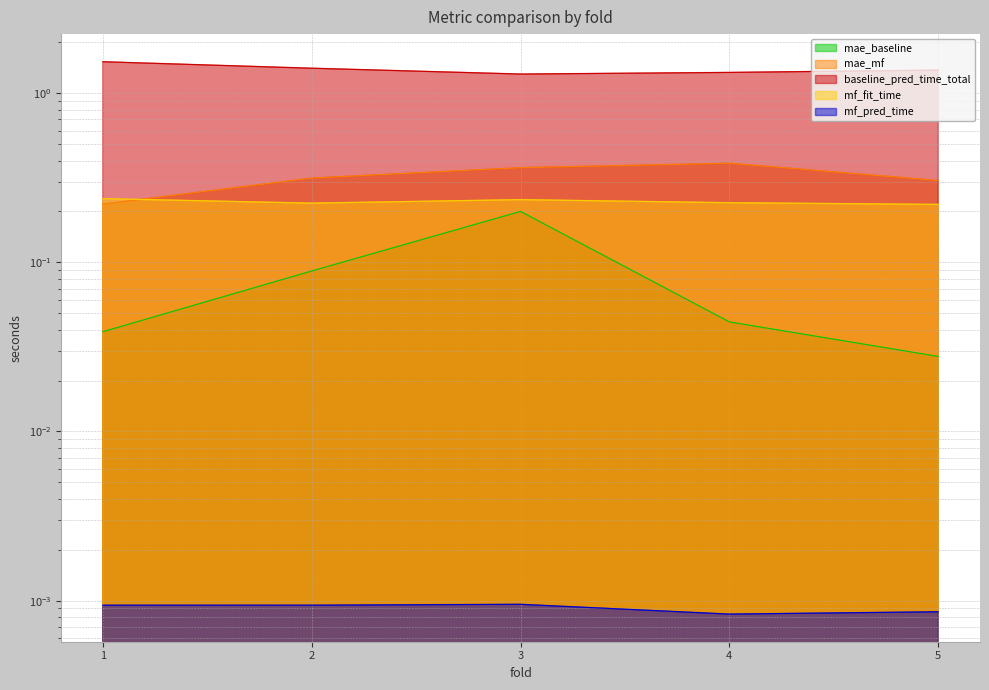

Which category has the highest value in the mf_pred_time series?

3